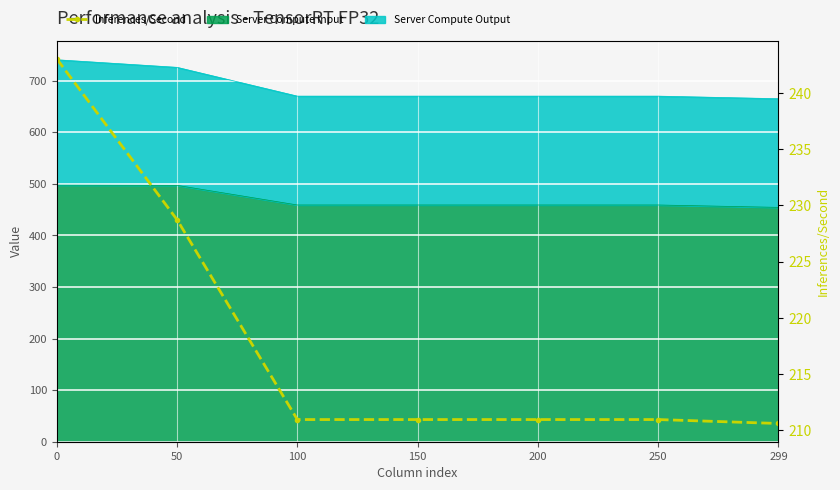

Reading left to right, transcribe all the data shown in this chart.

0=243.0	50=228.7	100=211.0	150=211.0	200=211.0	250=211.0	299=210.6